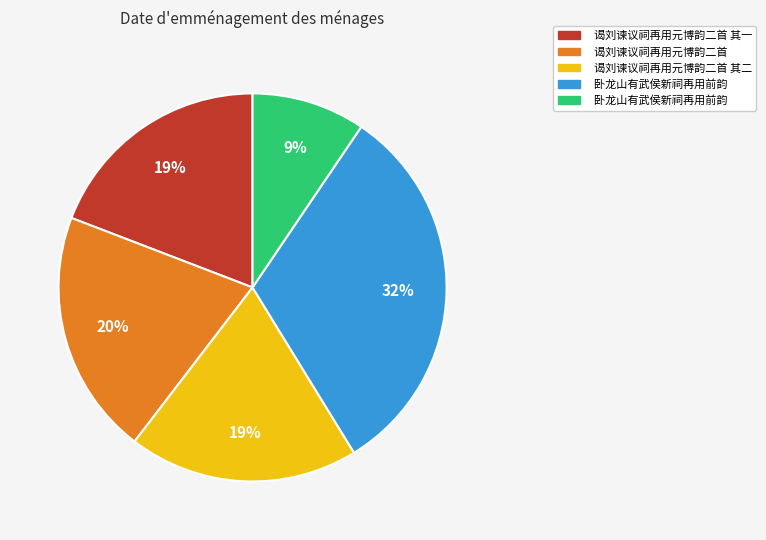

To the nearest percent, what is the average slice percentage?

20%